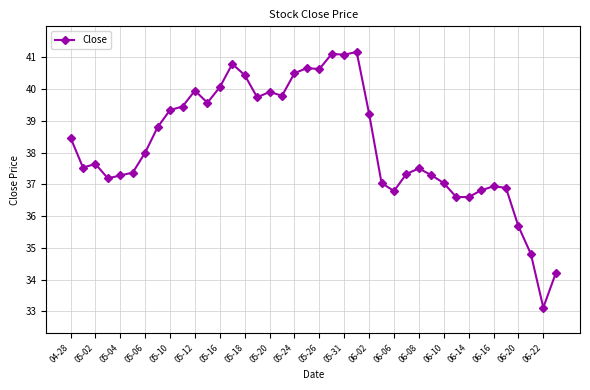

What is the sum of all values?

1530.3